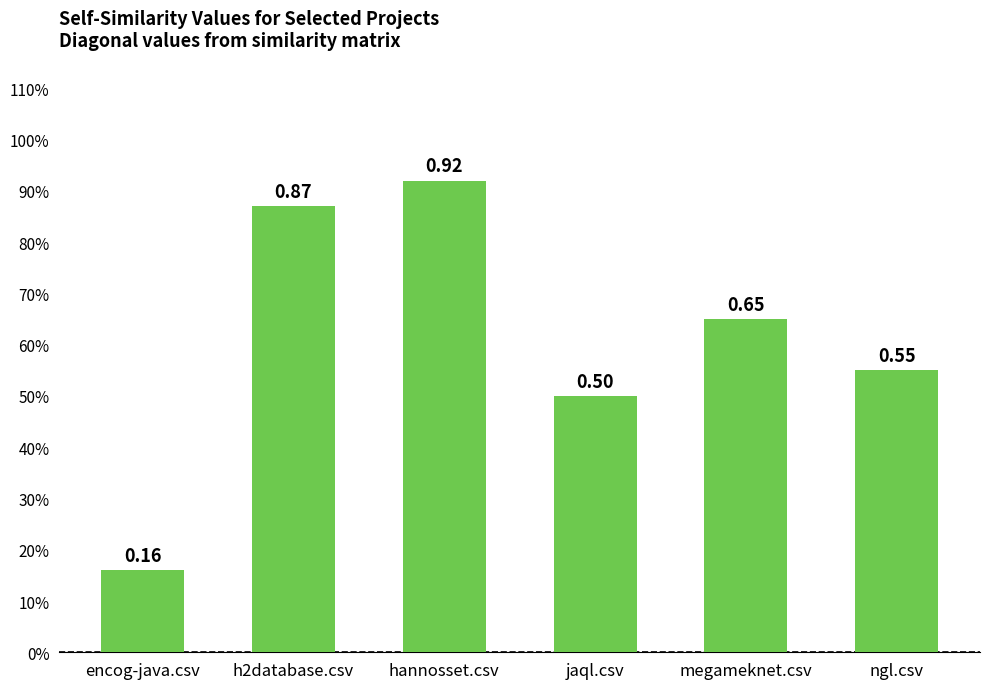

Is it true that the value at ngl.csv is 0.3?

False